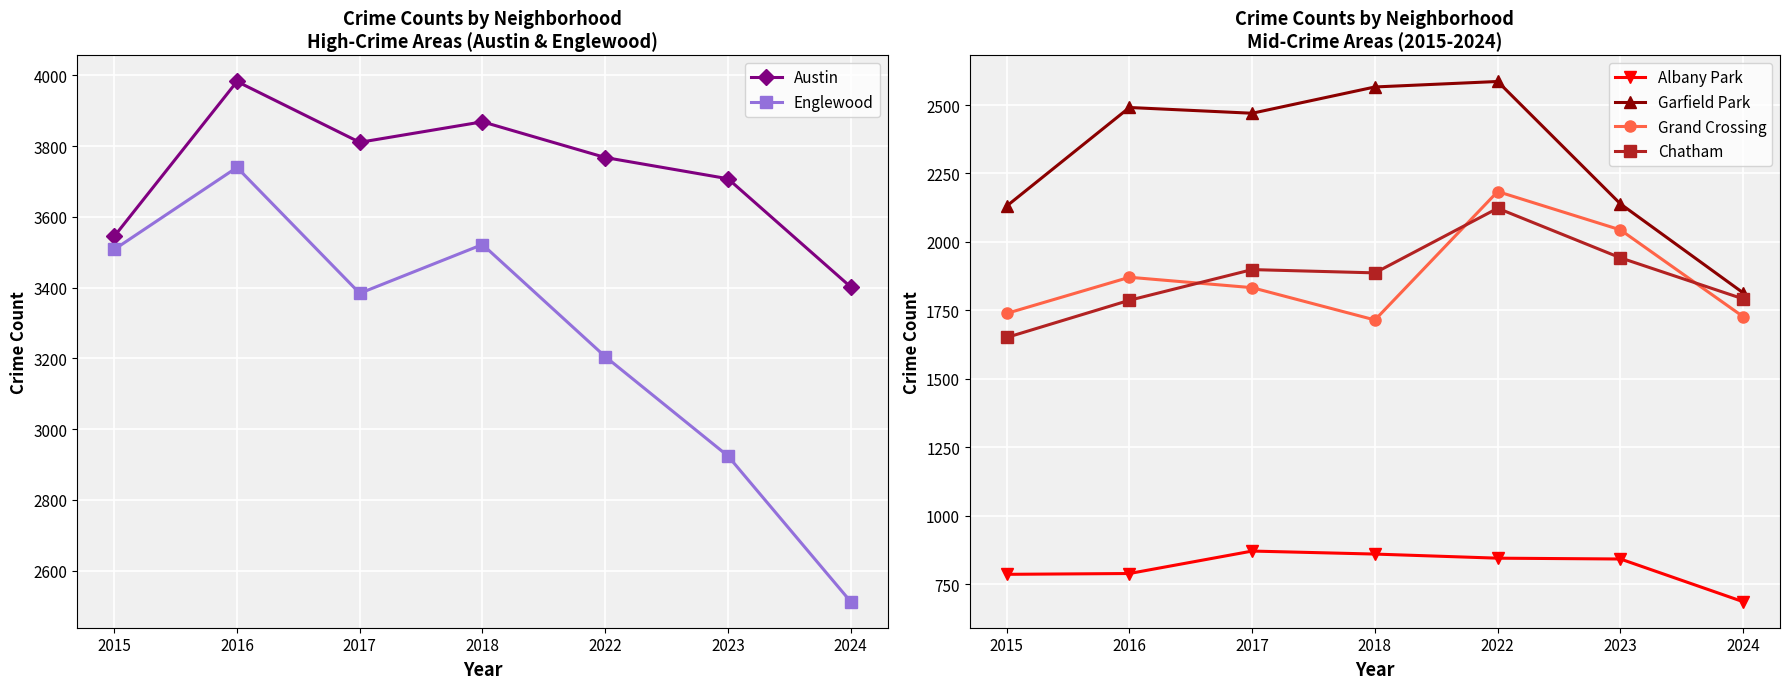

True or false: Englewood and Grand Crossing cross at least once.

False